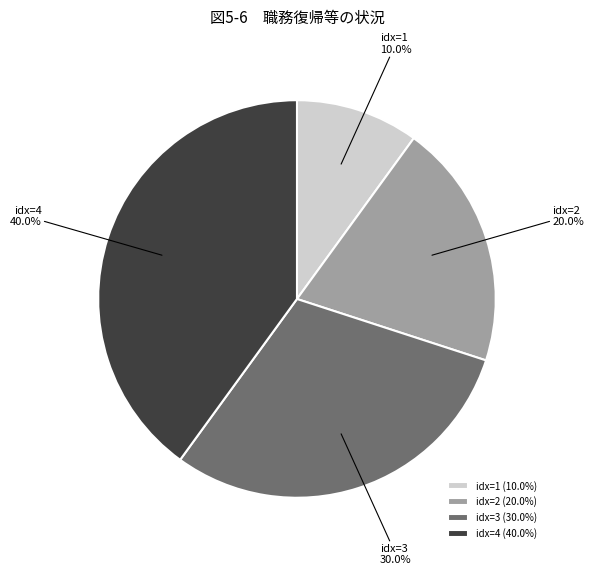

Is there a majority slice in this chart?

No